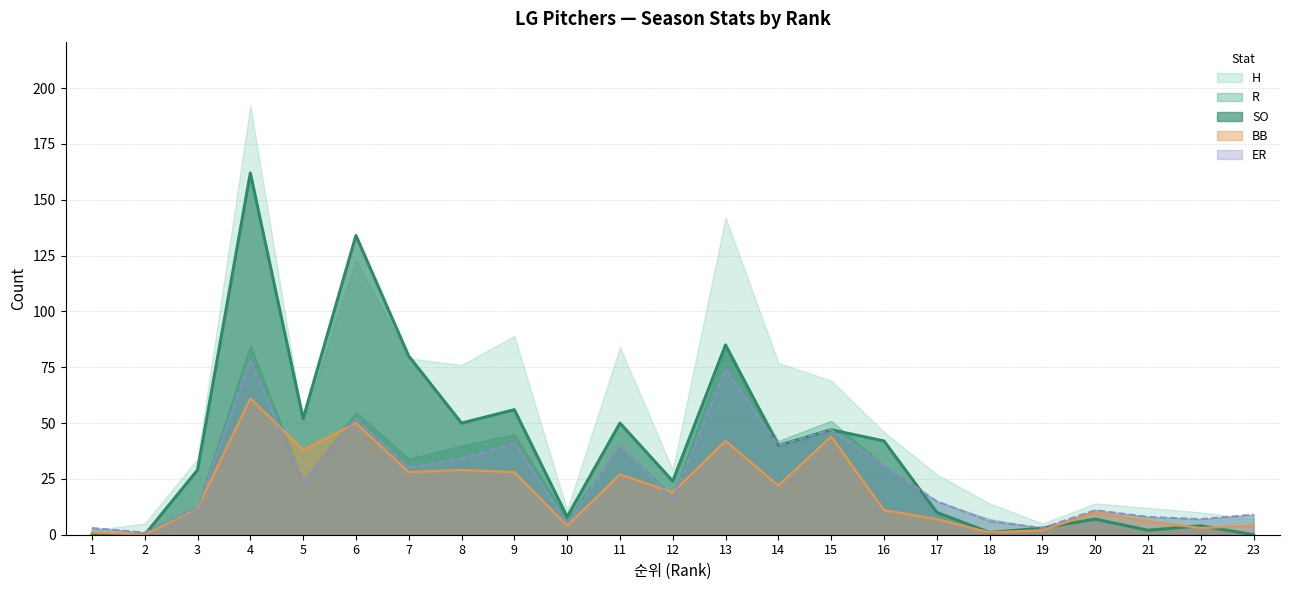

Which series has the largest range (max minus min)?

H